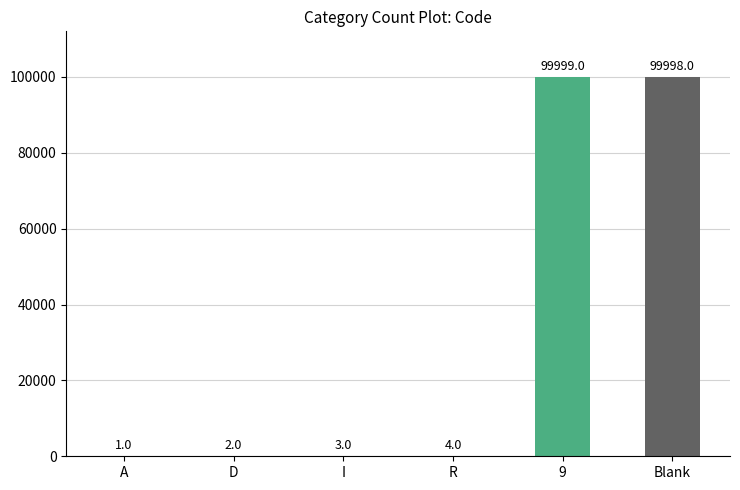

What is the sum of the values at R and Blank?

100002